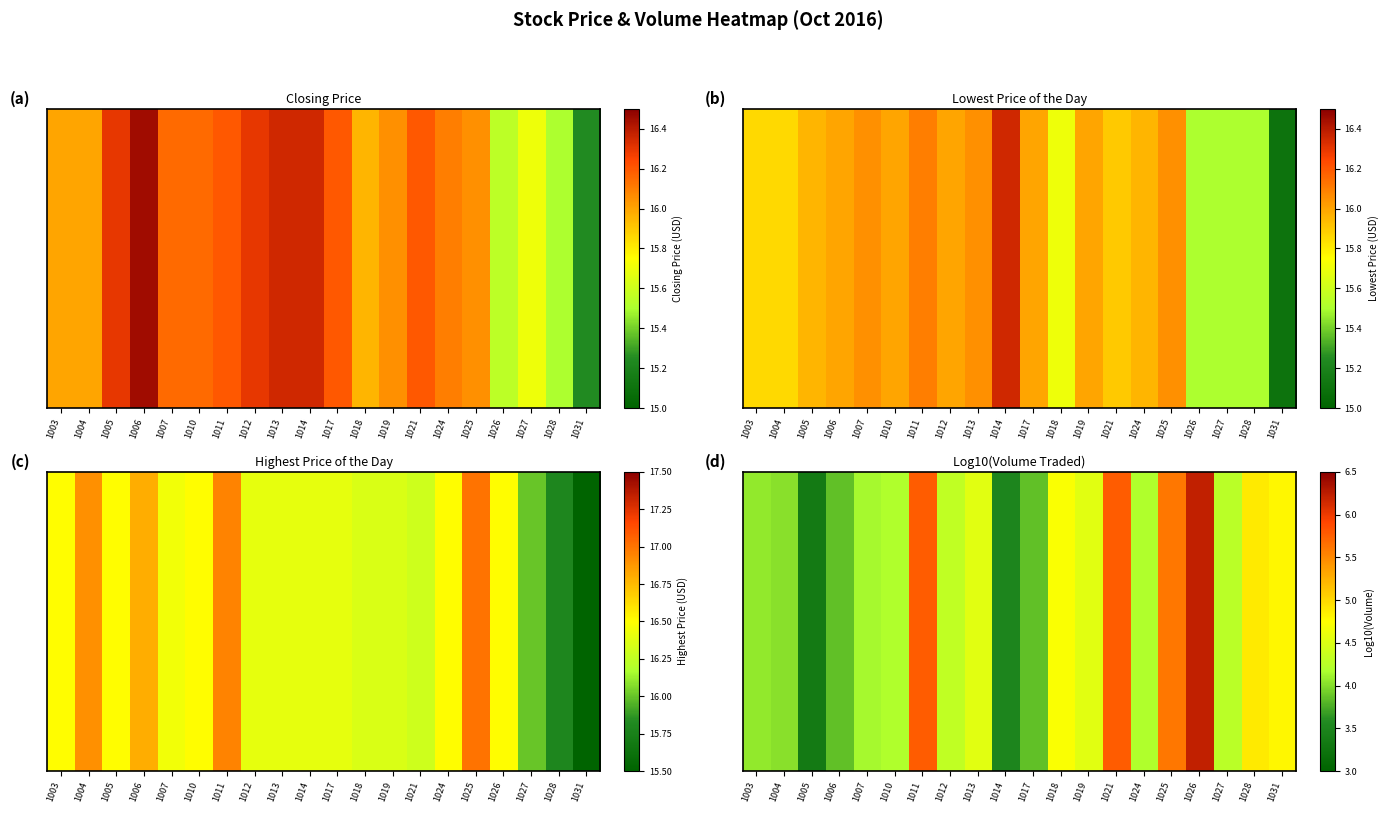

Reading left to right, extract all data points from this chart.

4.1	4.0	3.3	3.9	4.1	4.2	5.8	4.3	4.5	3.5	3.9	4.7	4.5	5.8	4.2	5.6	6.2	4.3	4.9	4.8